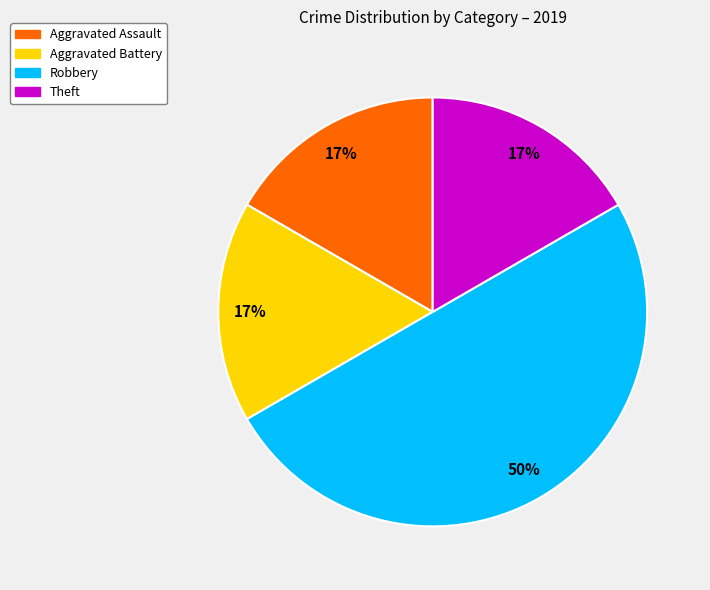

Is the sum of Theft and Robbery greater than half?

Yes